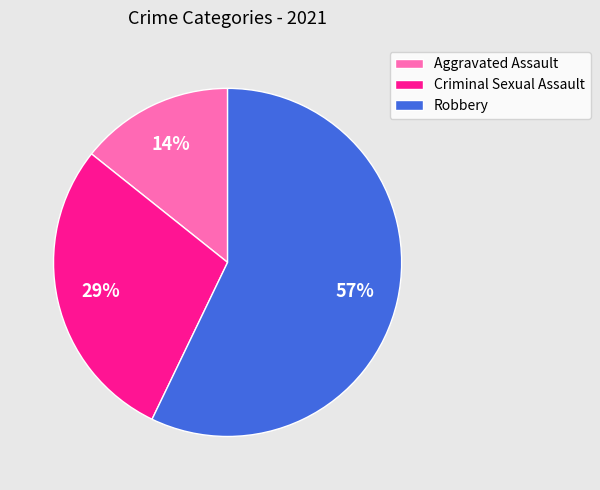

Does Robbery represent more than half of the total?

Yes